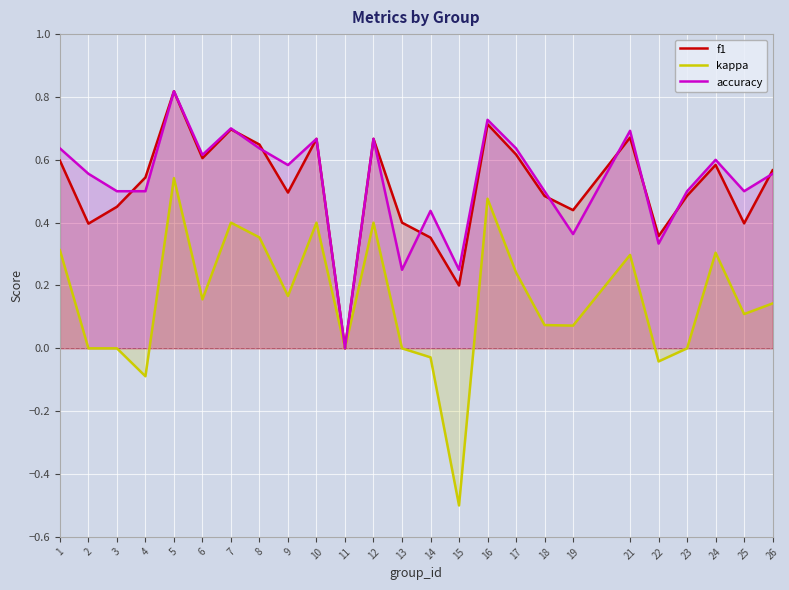

At which category is the sum across all series the highest?

5